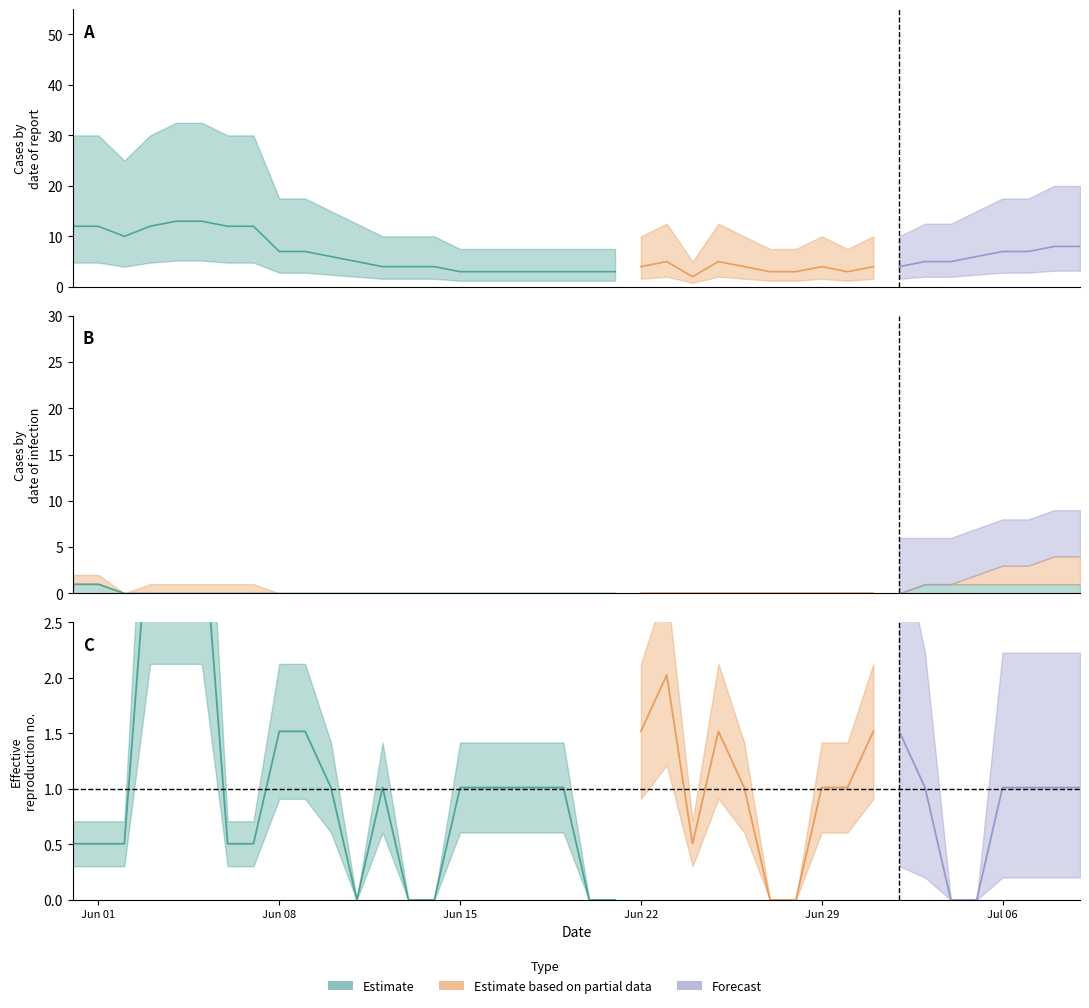

Which has a higher value, 7 or 11?

7